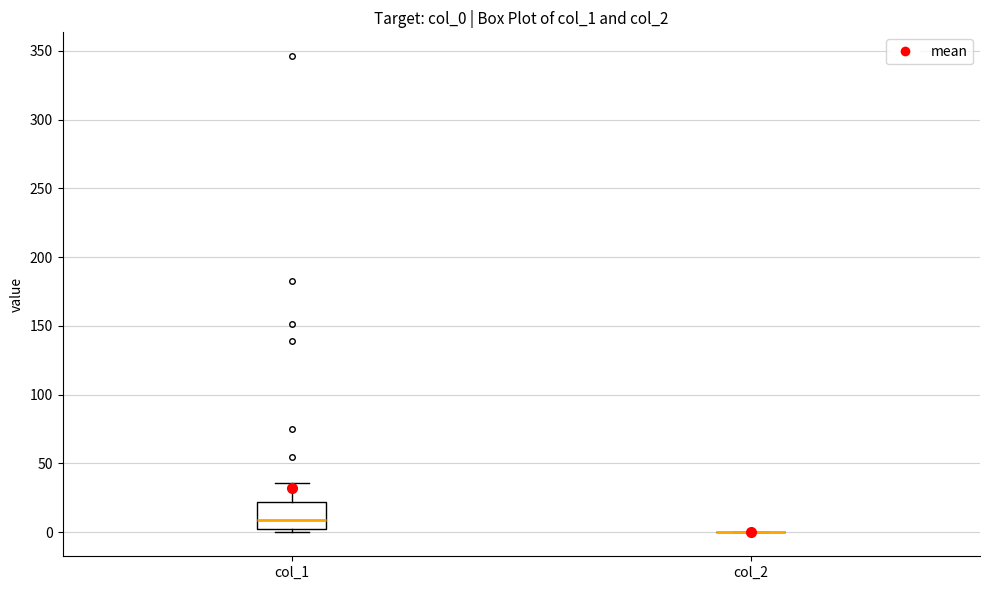

Reading left to right, read every box against the y-axis: the position of its median line, the range the box covers, and the ends of its whiskers. The values are not printed on the chart, so give them approximately, as read against the axis.

col_1: median 10, box 0 to 20, whiskers 0 (just below the box's lower edge) to 35
col_2: box collapsed to a line at 0, whiskers 0 to 0